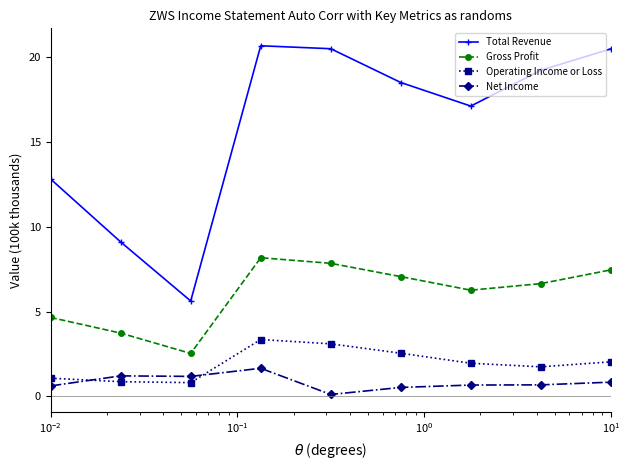

What is the maximum value shown in the chart?

20.7